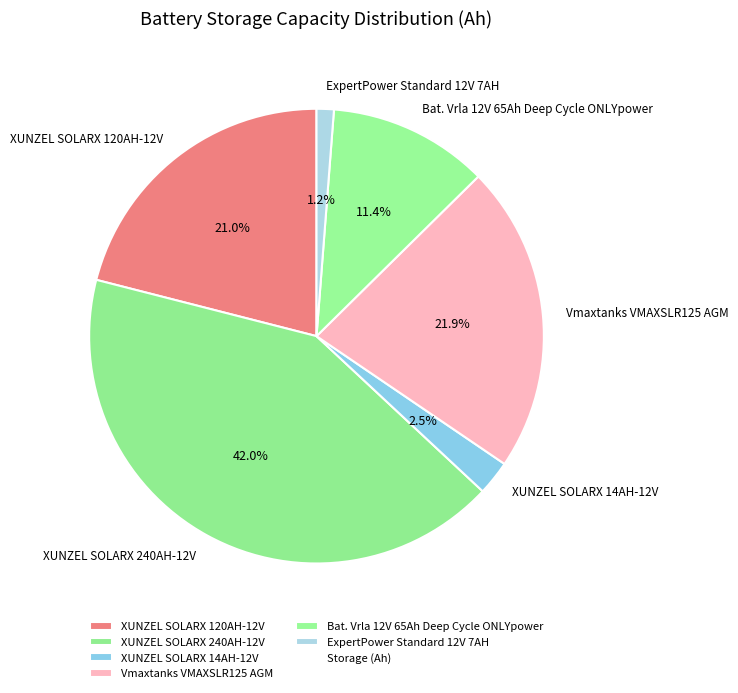

Which slice is the smallest?

ExpertPower Standard 12V 7AH